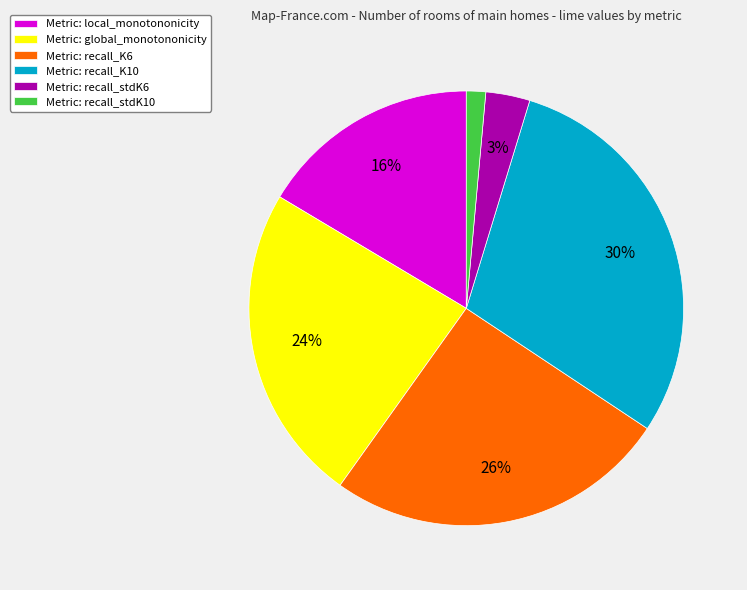

Is it true that Metric: recall_K10 is 30% of the pie?

True